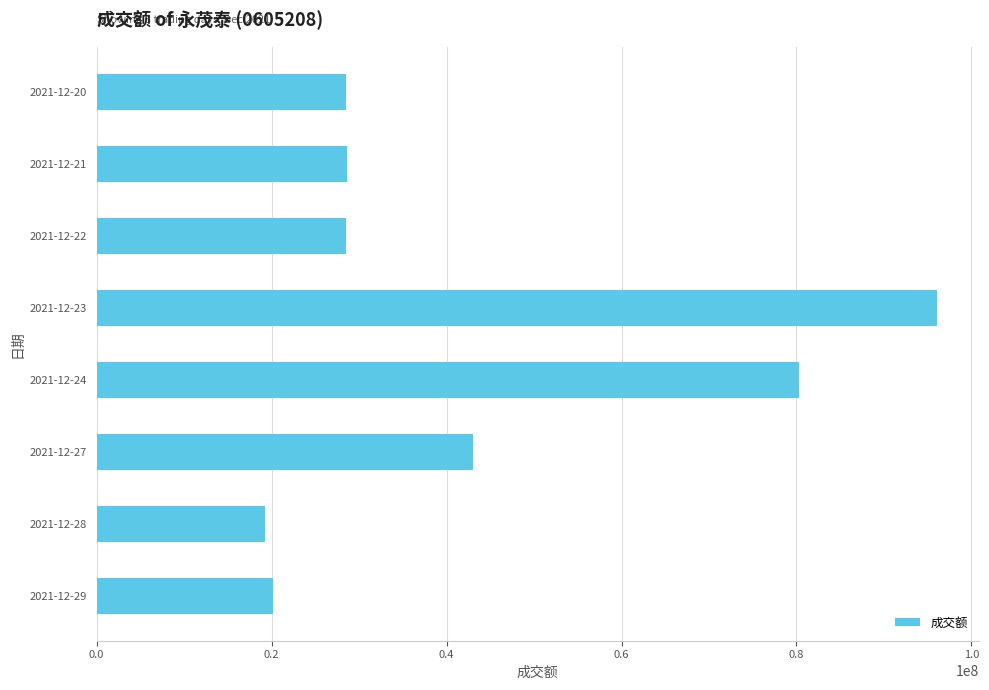

Is it true that the value at 2021-12-29 is 20110596?

True